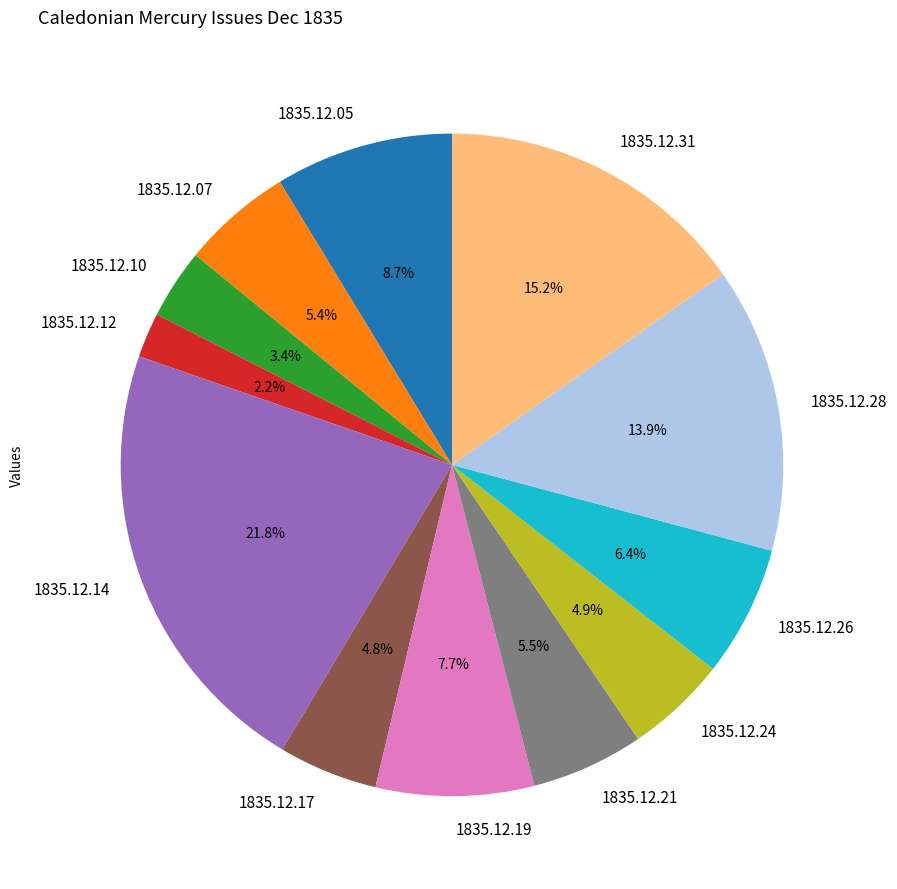

Which category has the smallest portion of the pie?

1835.12.12